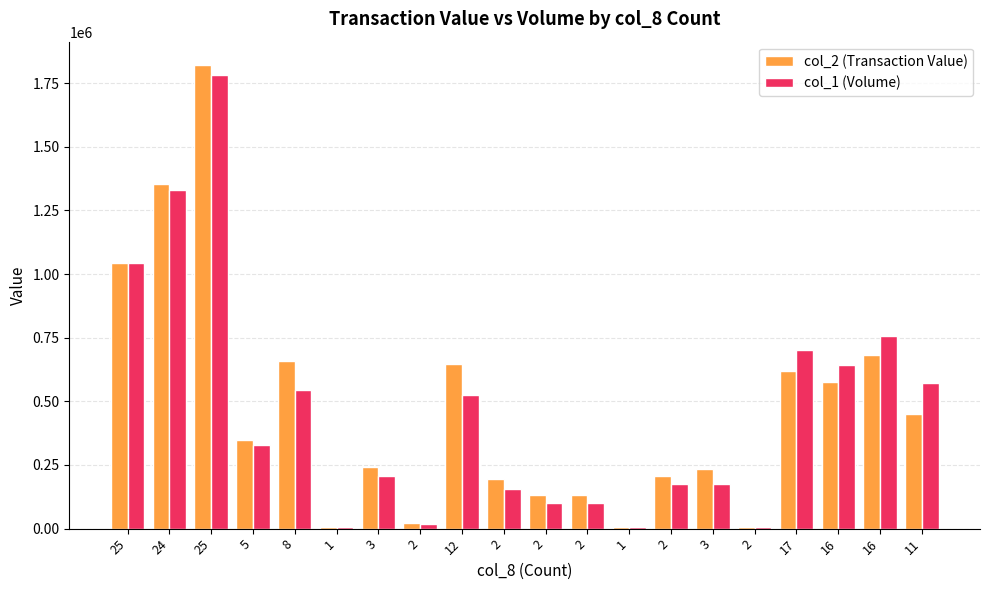

What are all the series names shown in the legend?

col_2 (Transaction Value), col_1 (Volume)